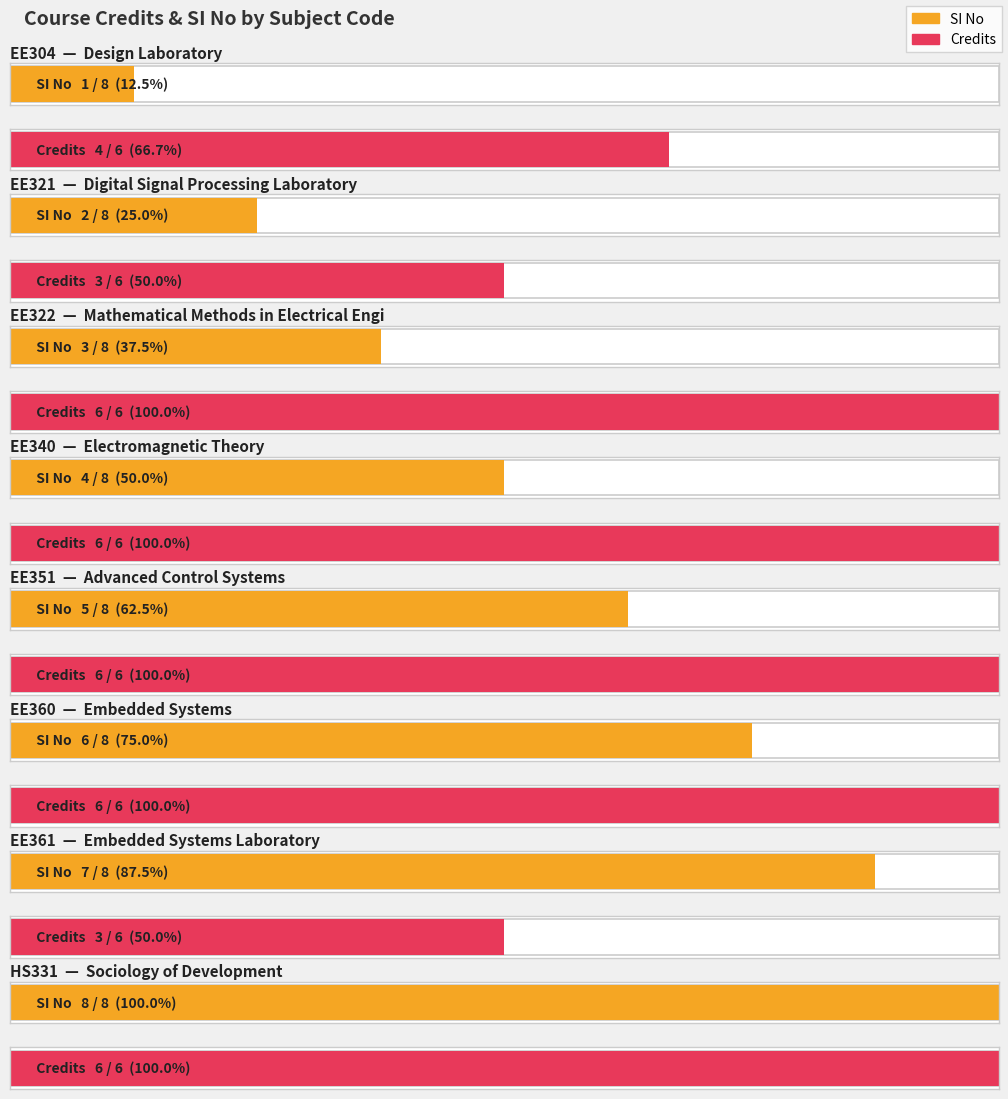

Reading right to left, extract all data points from this chart.

SI No: HS331=8	EE361=7	EE360=6	EE351=5	EE340=4	EE322=3	EE321=2	EE304=1
Credits: HS331=6	EE361=3	EE360=6	EE351=6	EE340=6	EE322=6	EE321=3	EE304=4